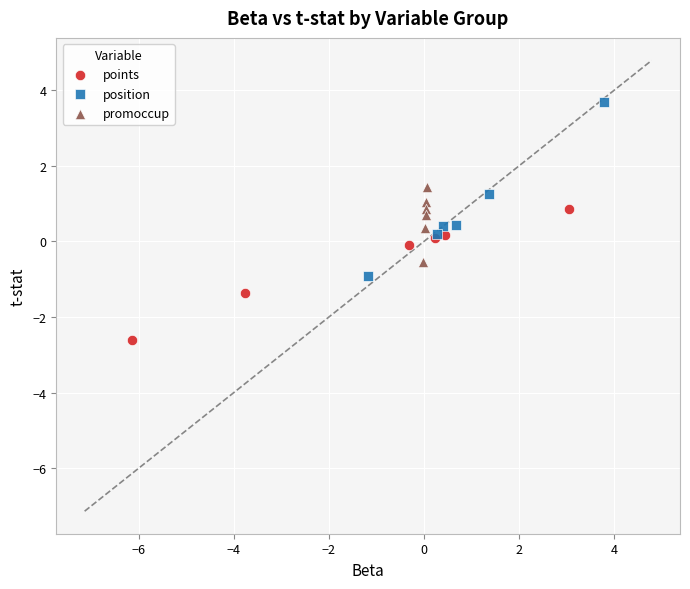

Which series reaches the minimum Y coordinate?

points